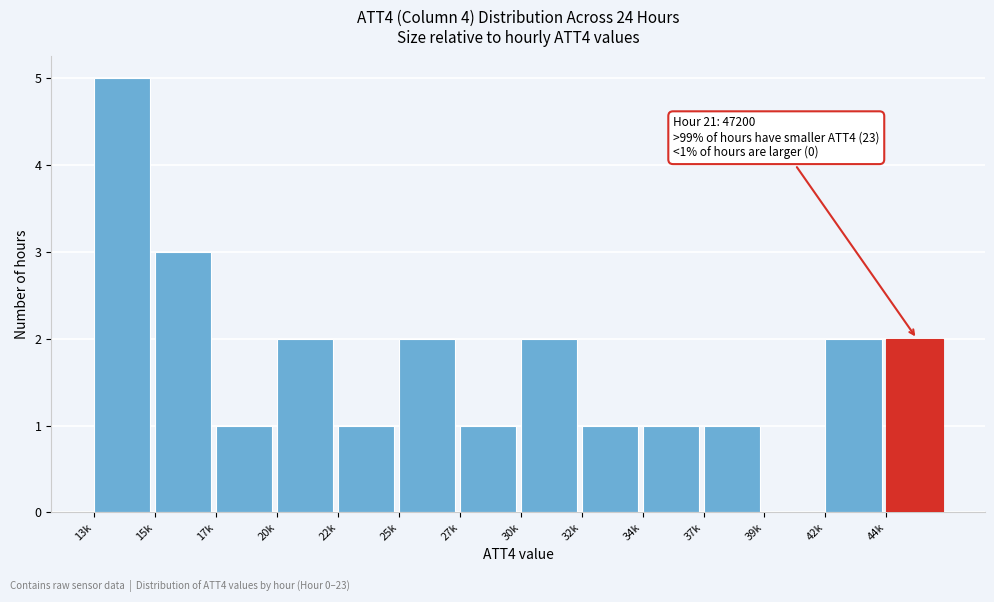

Reading left to right, what are all the values shown in this chart?

13k=5	15k=3	17k=1	20k=2	22k=1	25k=2	27k=1	30k=2	32k=1	34k=1	37k=1	39k=0	42k=2	44k=2